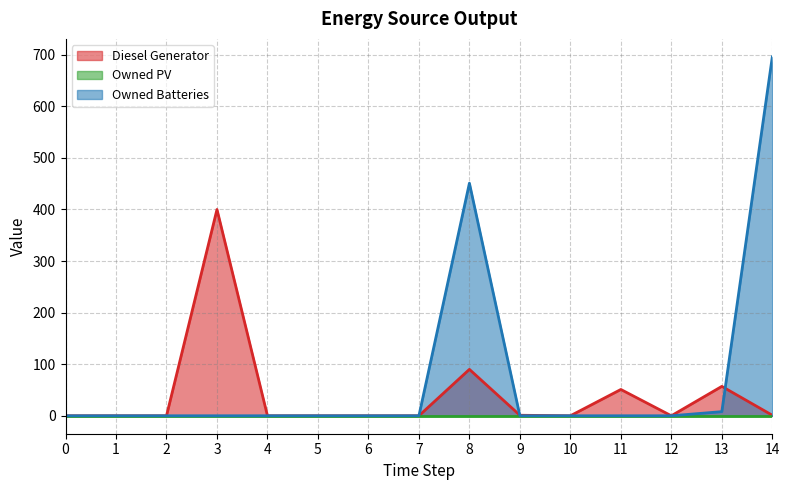

What is the sum of the Diesel Generator values at 9 and 11?

52